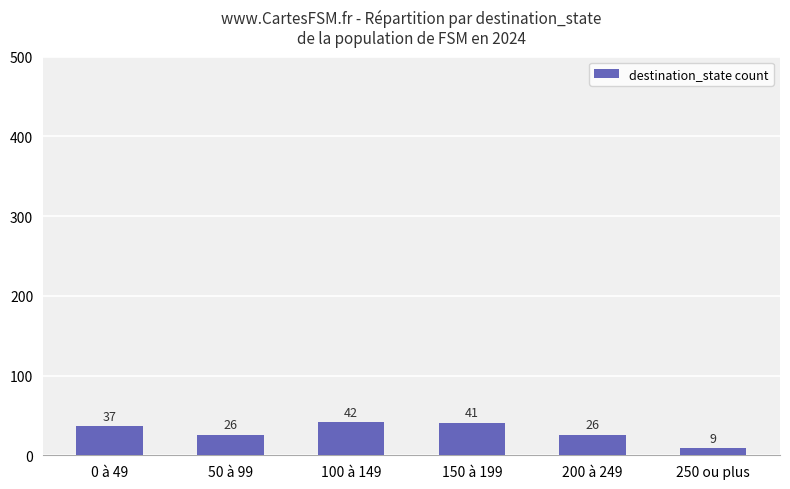

What is the difference between the values at 200 à 249 and 250 ou plus?

17